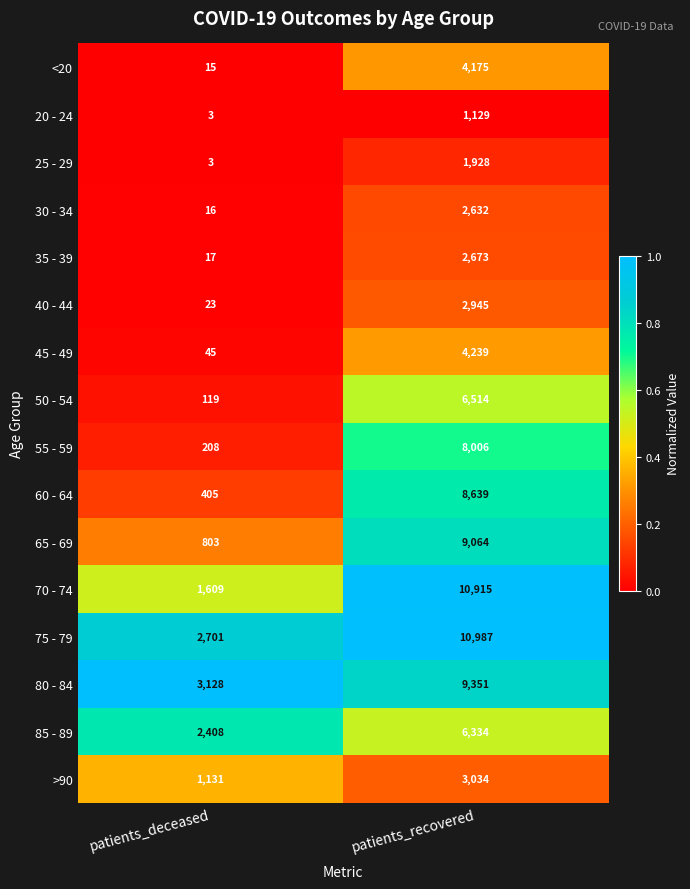

What is the difference between the maximum and minimum values in the 60 - 64 series?

8234